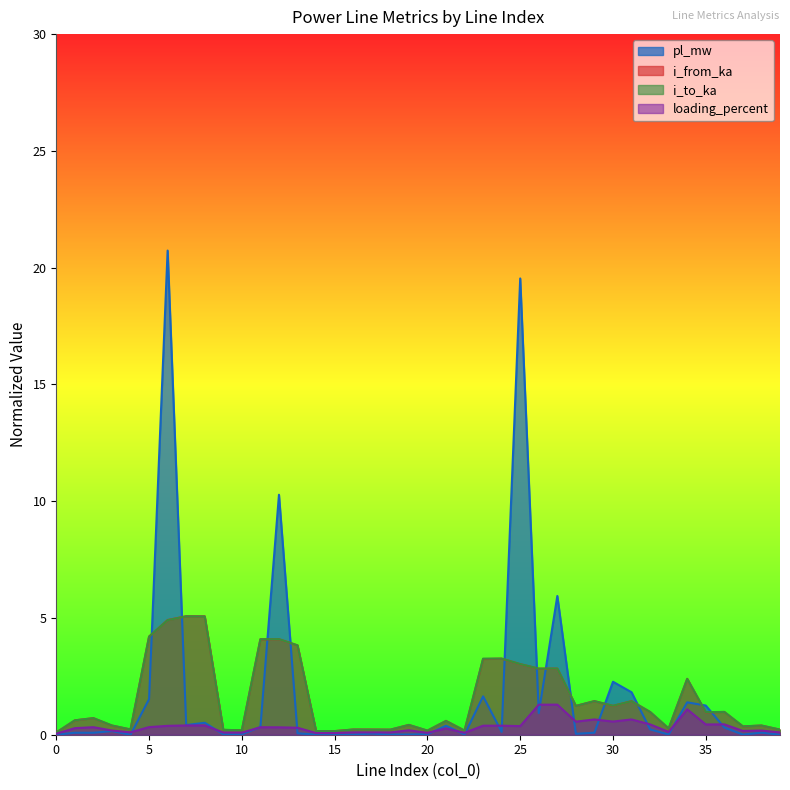

At which category does i_to_ka reach its first local valley?

4